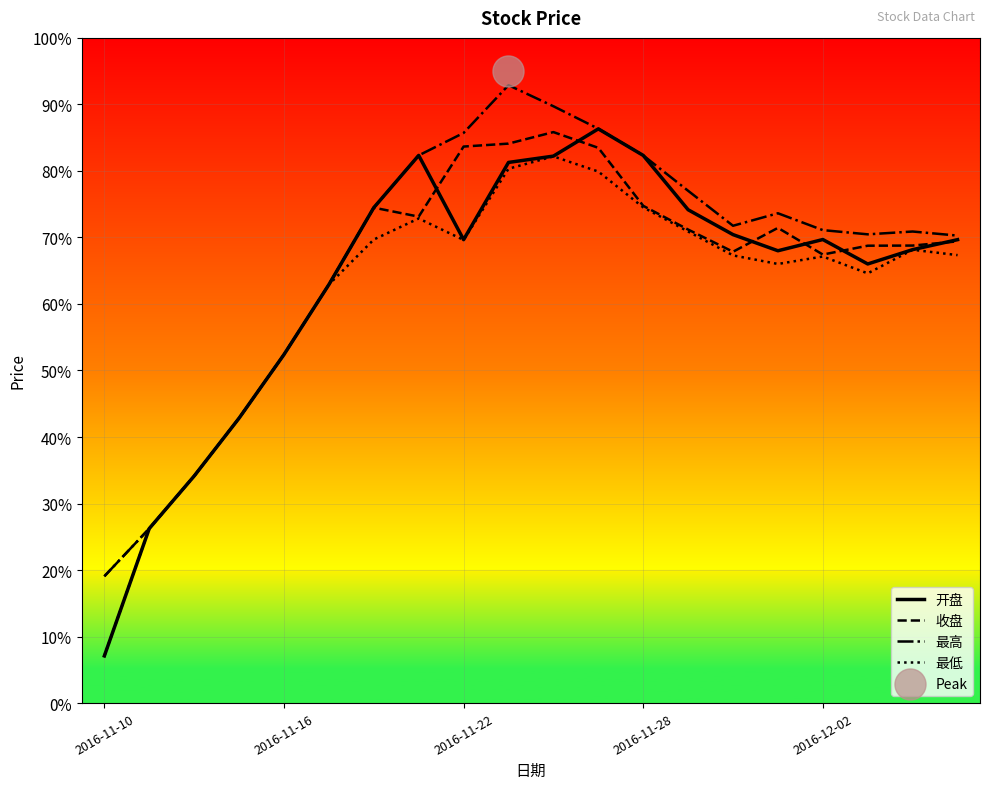

Which series reaches the minimum Y coordinate?

开盘